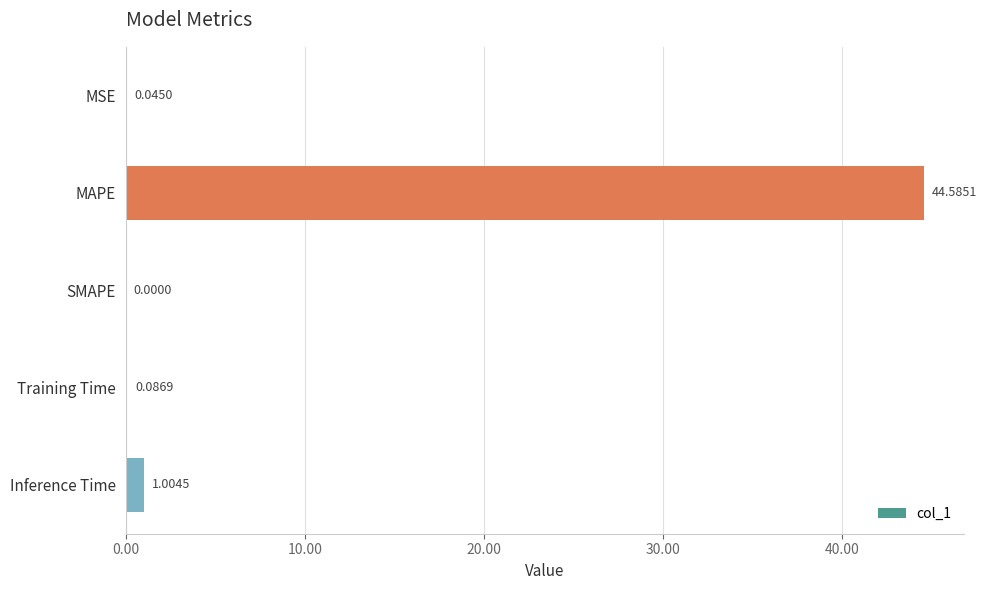

How many values are above zero?

4